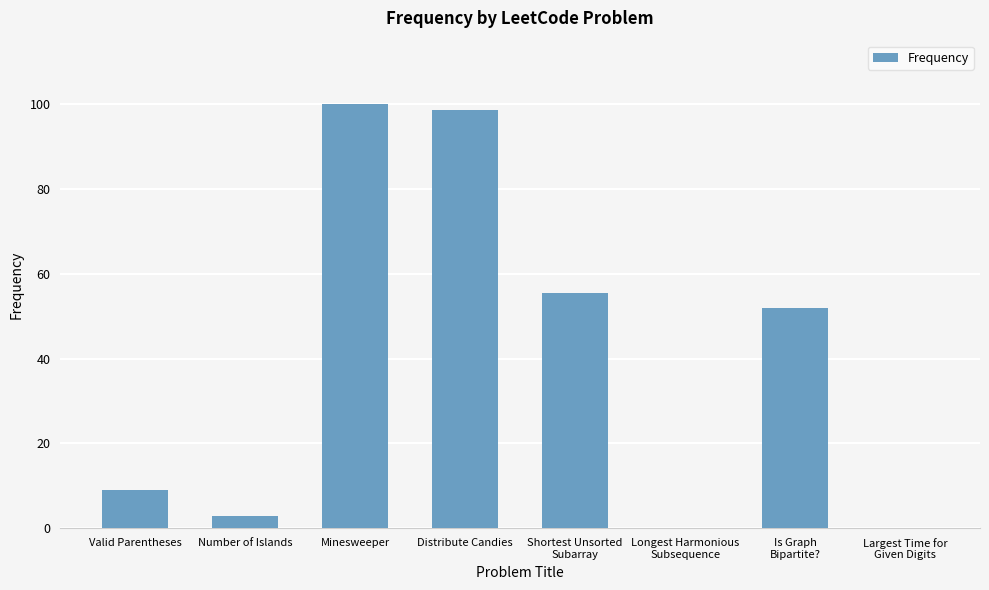

The value at Minesweeper is 100.0. True or false?

True